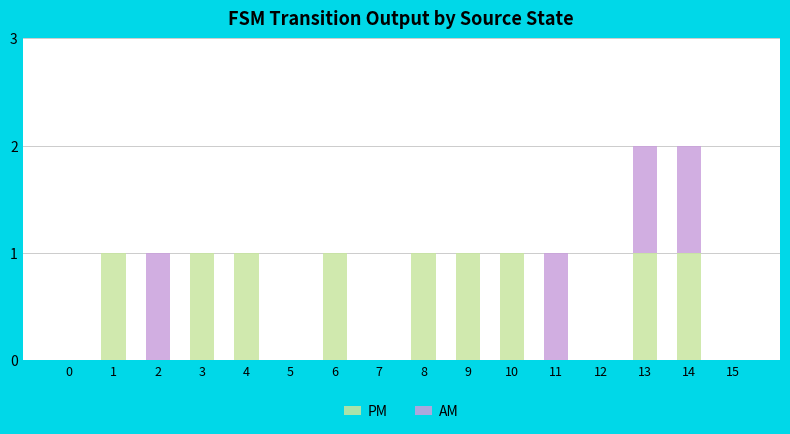

What are all the series names shown in the legend?

PM, AM